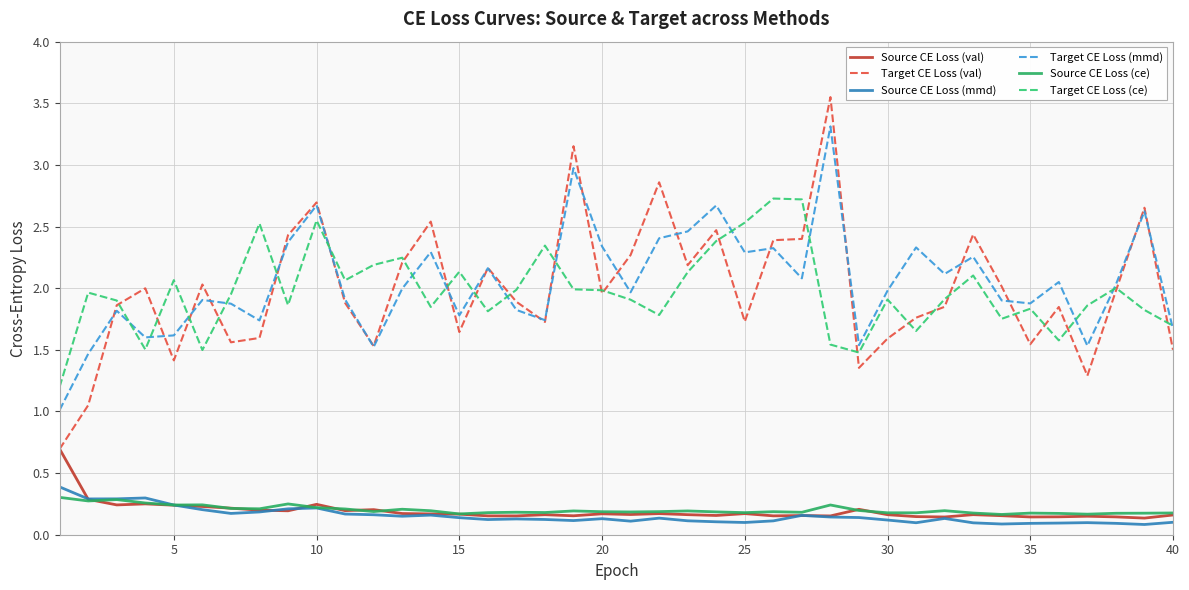

Which series has the largest range (max minus min)?

Target CE Loss (val)